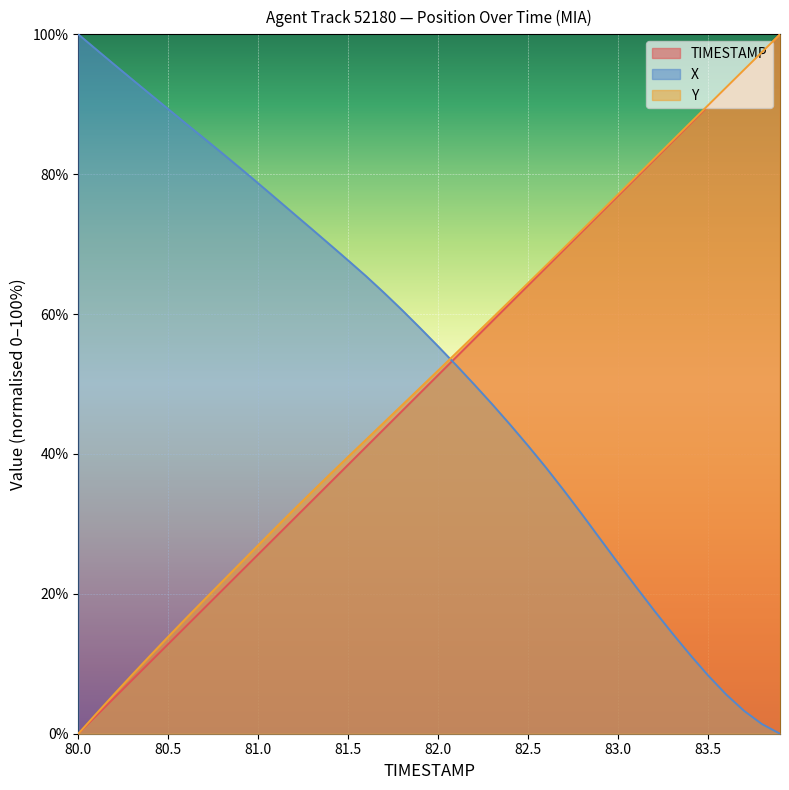

At which label does Y first exceed 51?

82.0